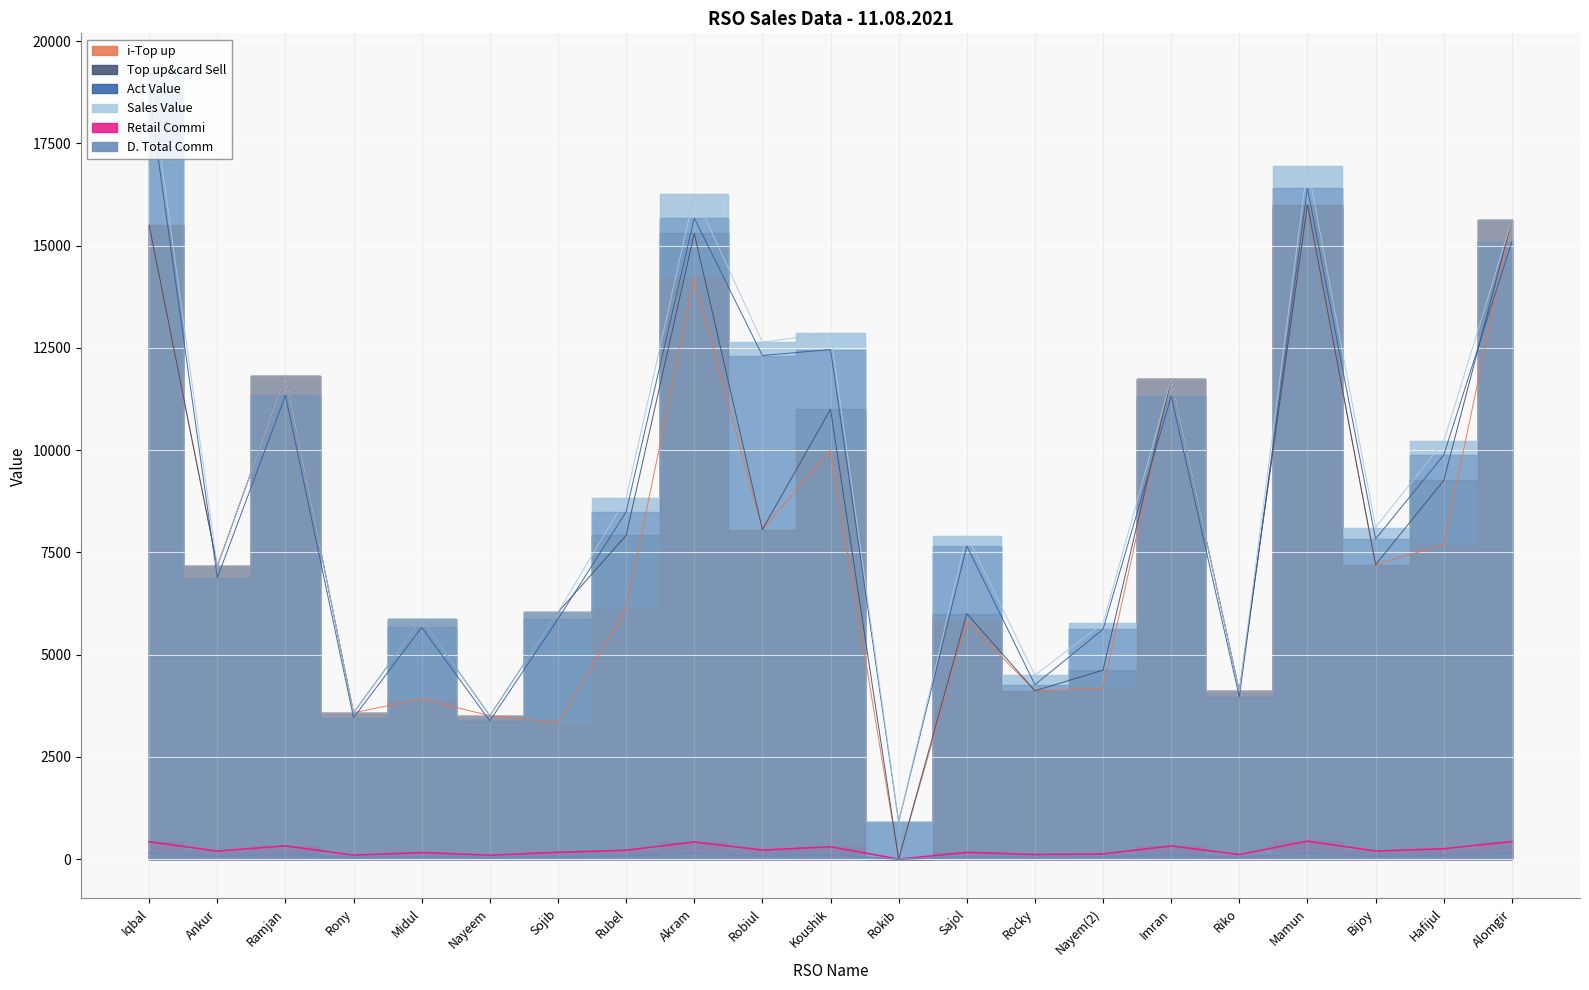

List the labels in order of Top up&card Sell value, largest first.

Mamun, Alomgir, Iqbal, Akram, Ramjan, Imran, Koushik, Hafijul, Robiul, Rubel, Bijoy, Ankur, Sojib, Sajol, Midul, Nayem(2), Rocky, Riko, Rony, Nayeem, Rokib